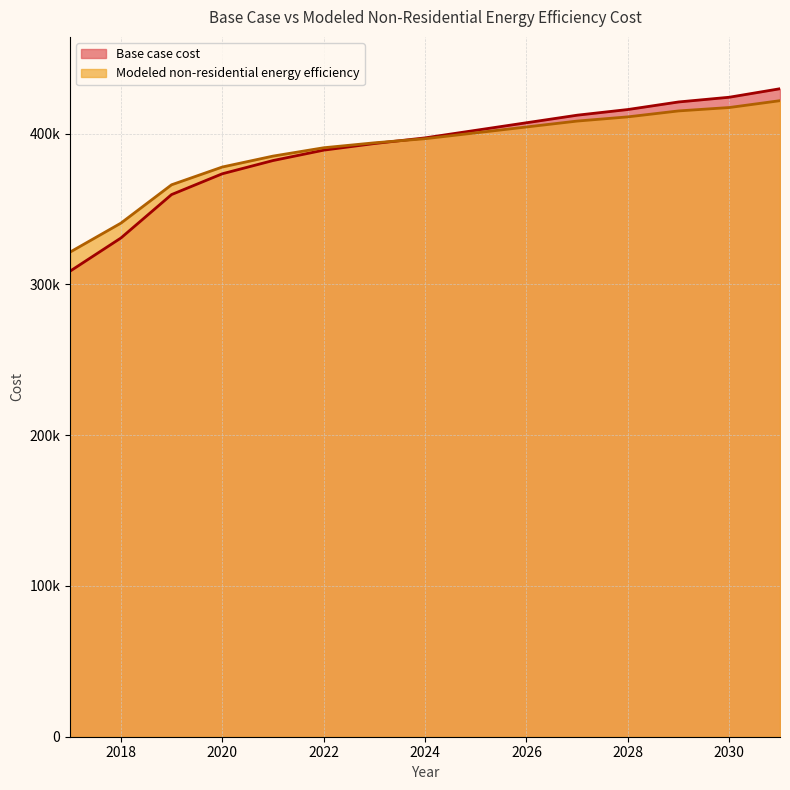

Where do Modeled non-residential energy efficiency and Base case cost first cross each other?

2023 and 2024